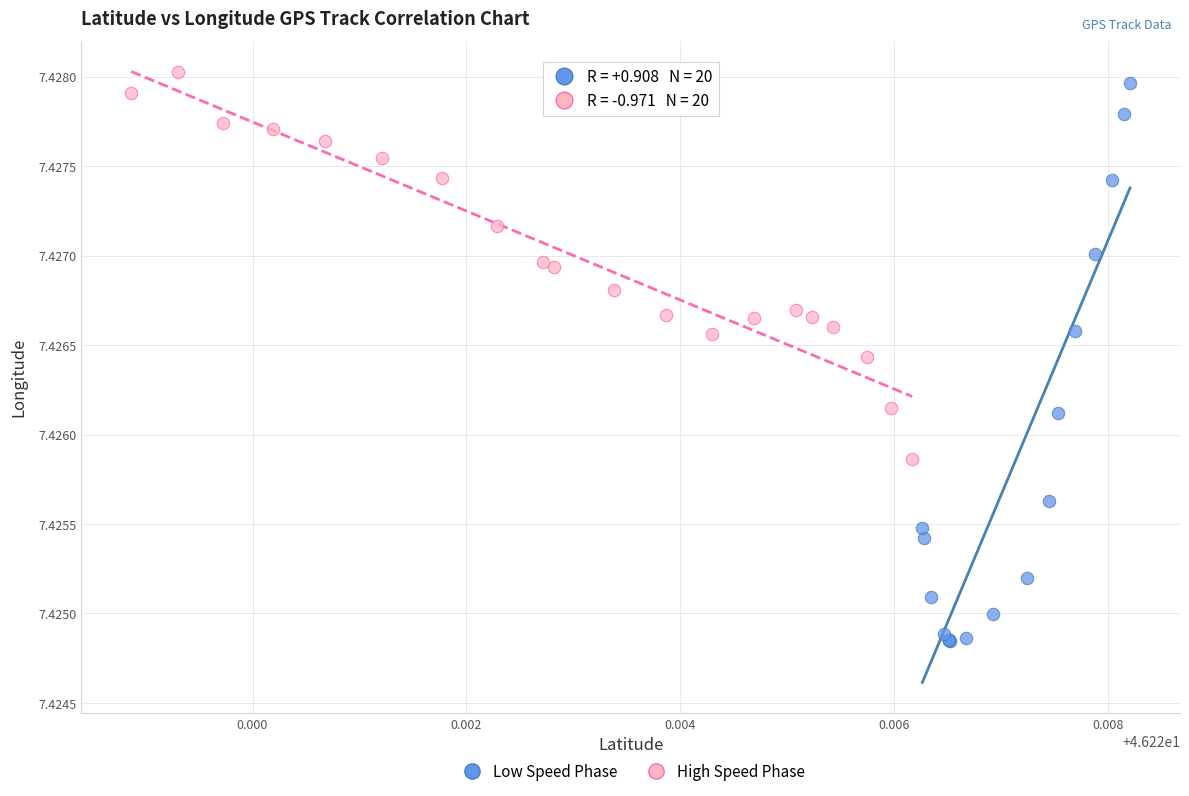

Which series contains the lowest Y value?

Low Speed Phase